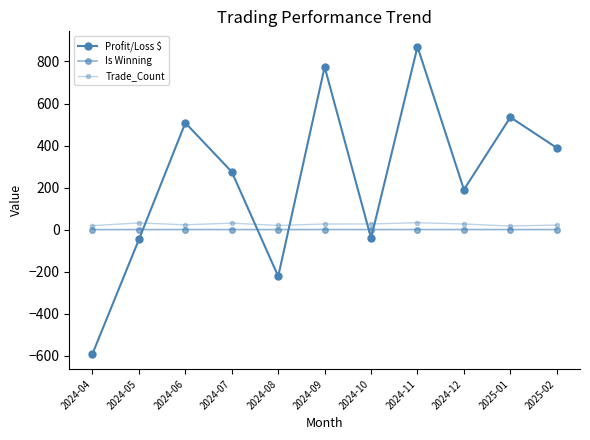

How many lines are shown in the chart?

3